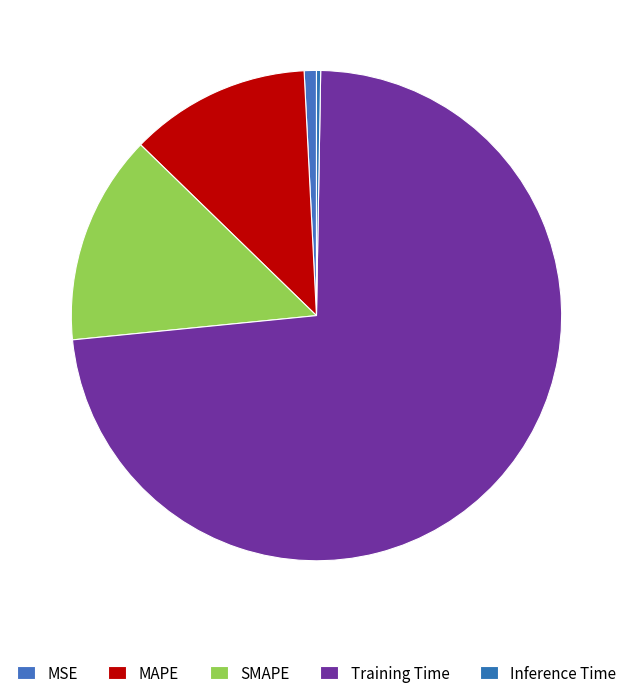

Is it true that SMAPE is 14% of the pie?

True